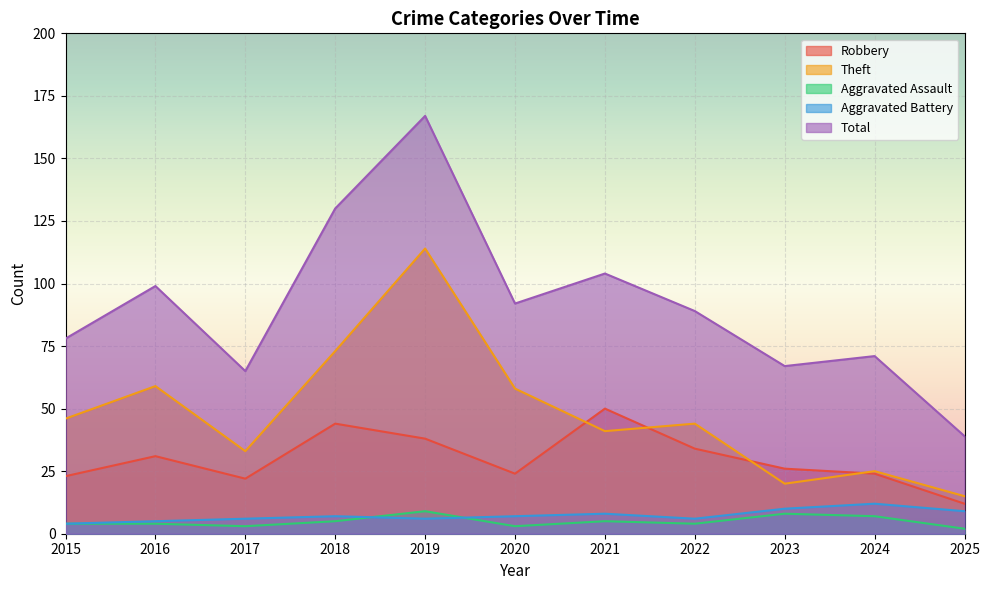

True or false: Robbery has more than 1 interior local peaks.

True